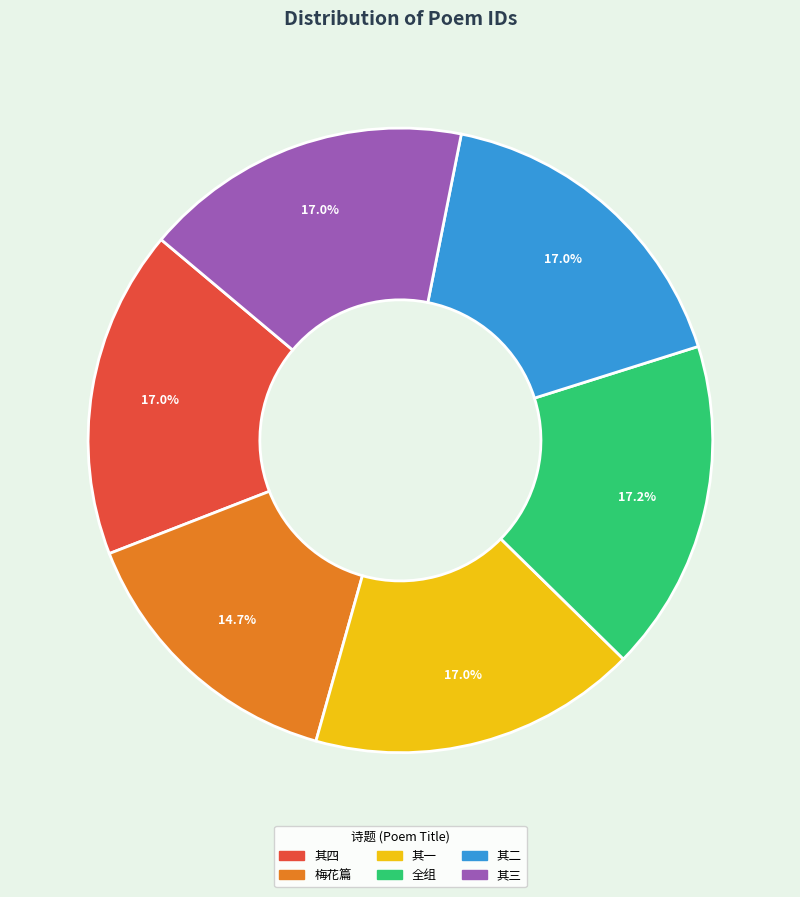

Is there any slice that represents more than half of the pie?

No